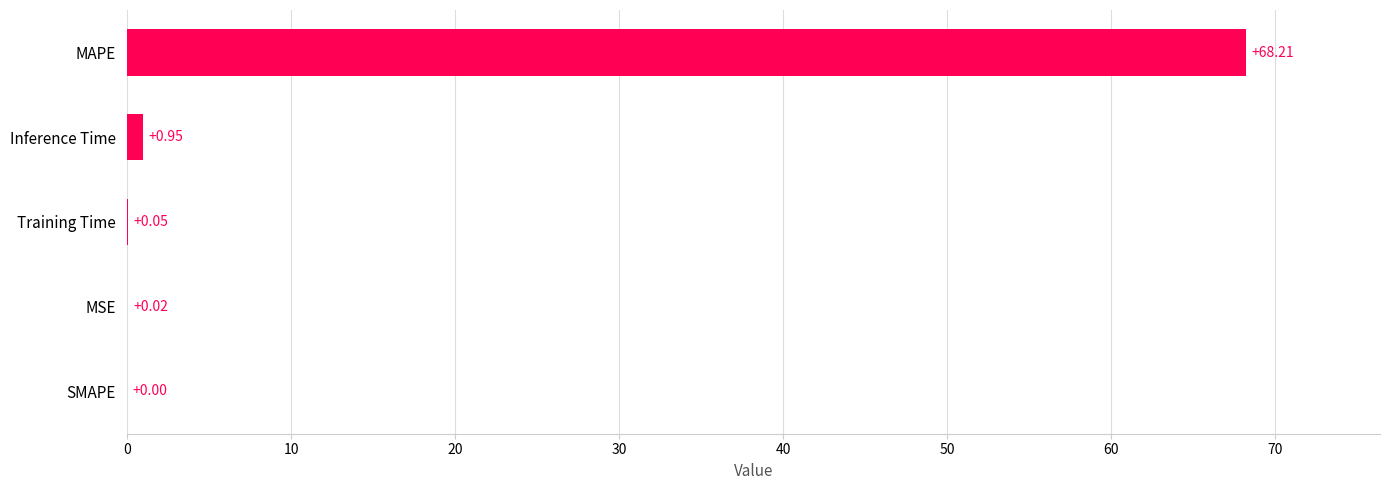

What is the sum of all values?

69.2